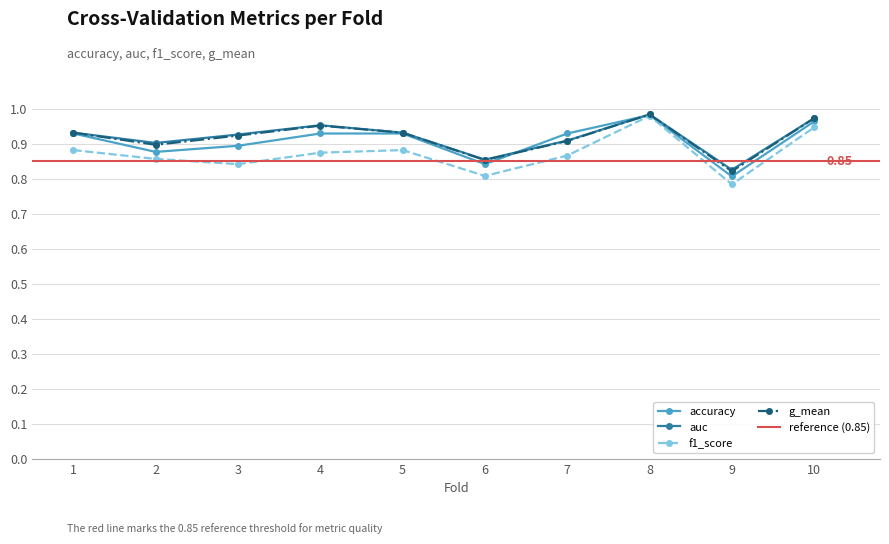

What is the value of the accuracy point at the 4th from the left?

0.9